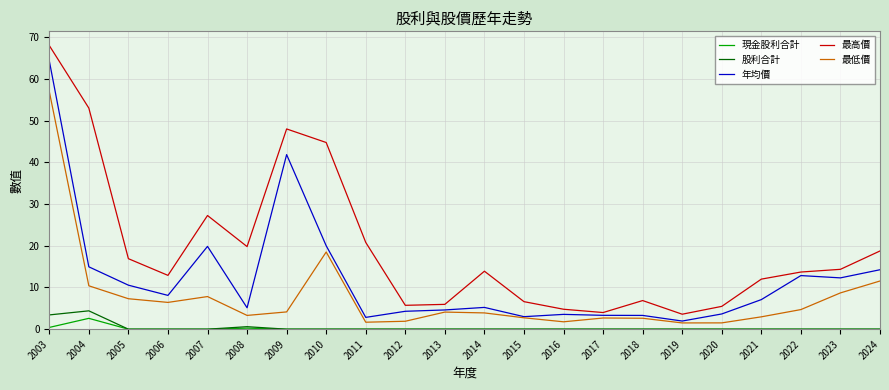

True or false: 年均價 and 股利合計 intersect in this chart.

False